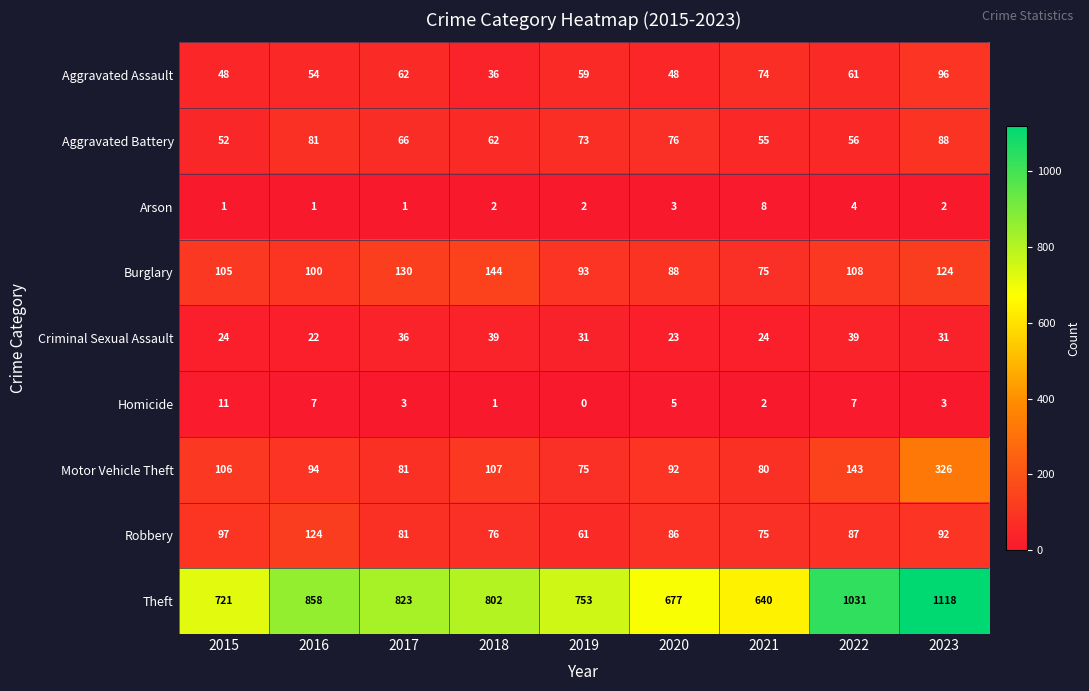

Which series has the largest range (max minus min)?

Theft